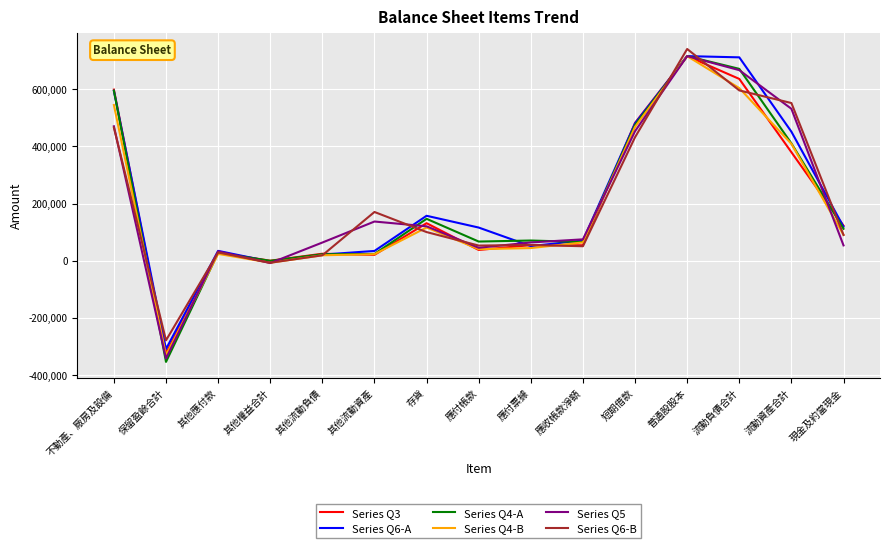

At which category does Series Q4-A reach its first local valley?

保留盈餘合計